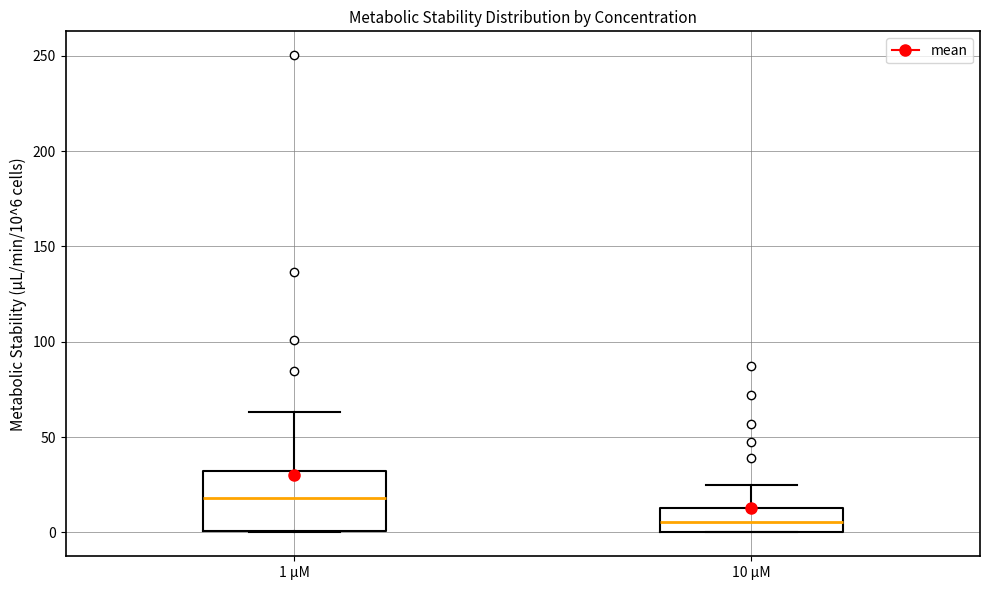

Which box is the tallest, from its lower edge to its upper edge?

1 µM